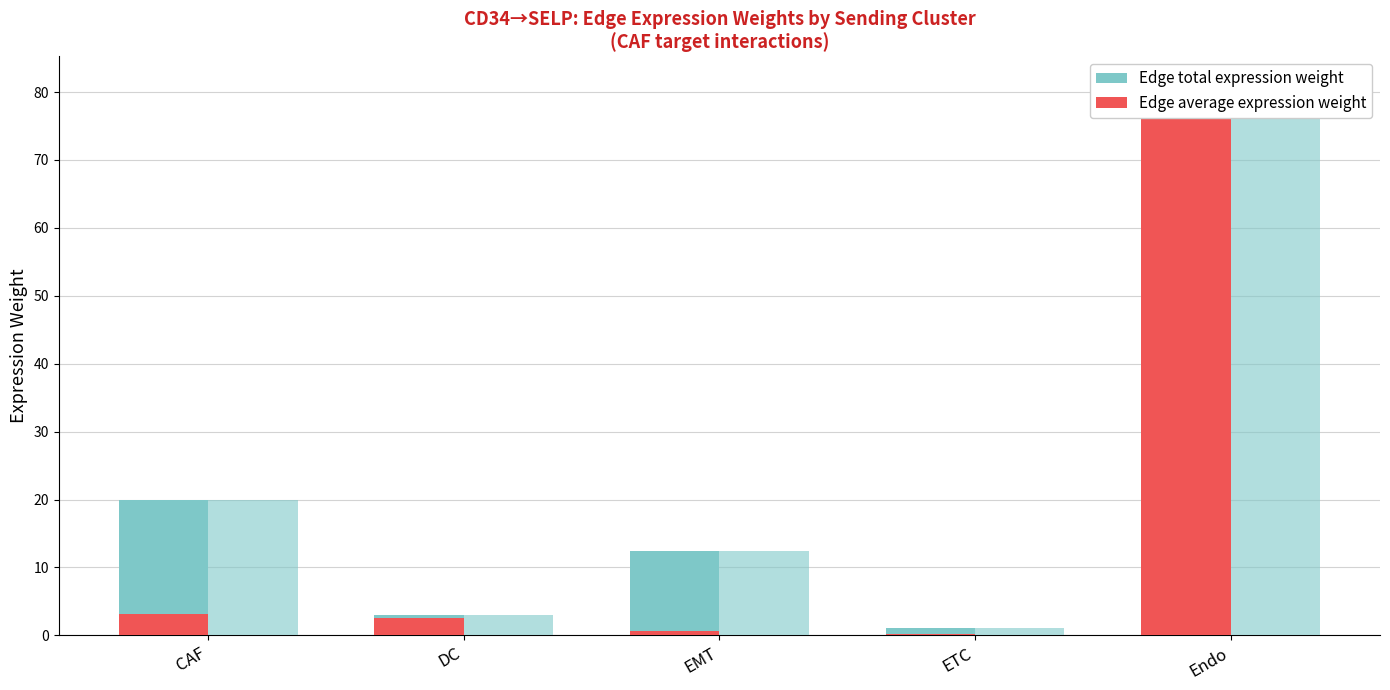

What is the difference between the highest and lowest values at CAF?

16.8